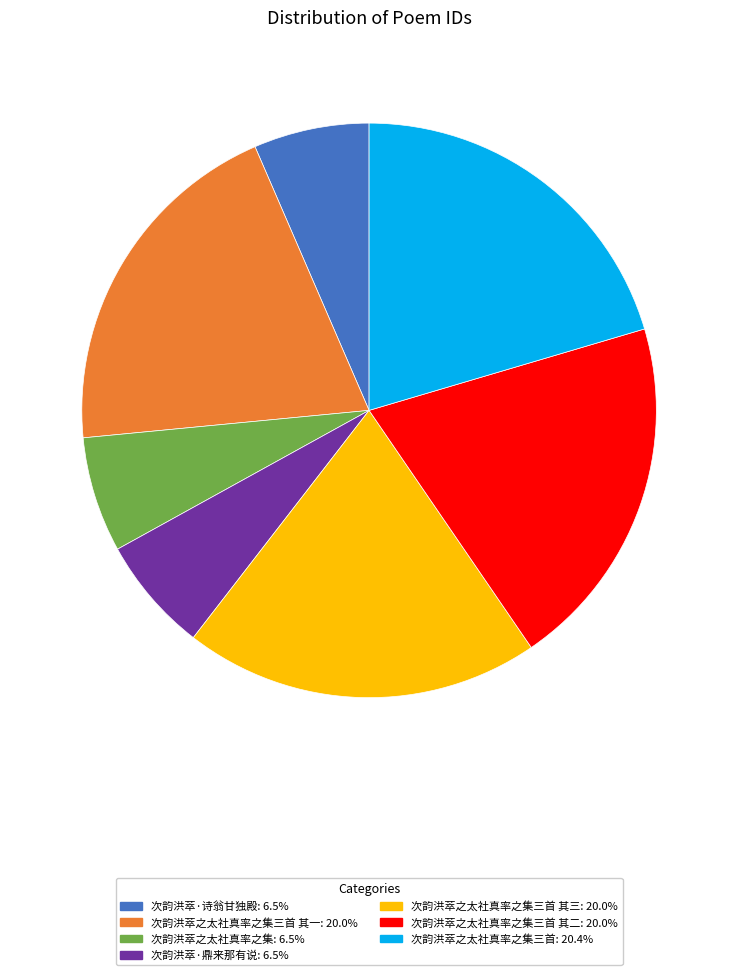

Does any single category account for the majority?

No